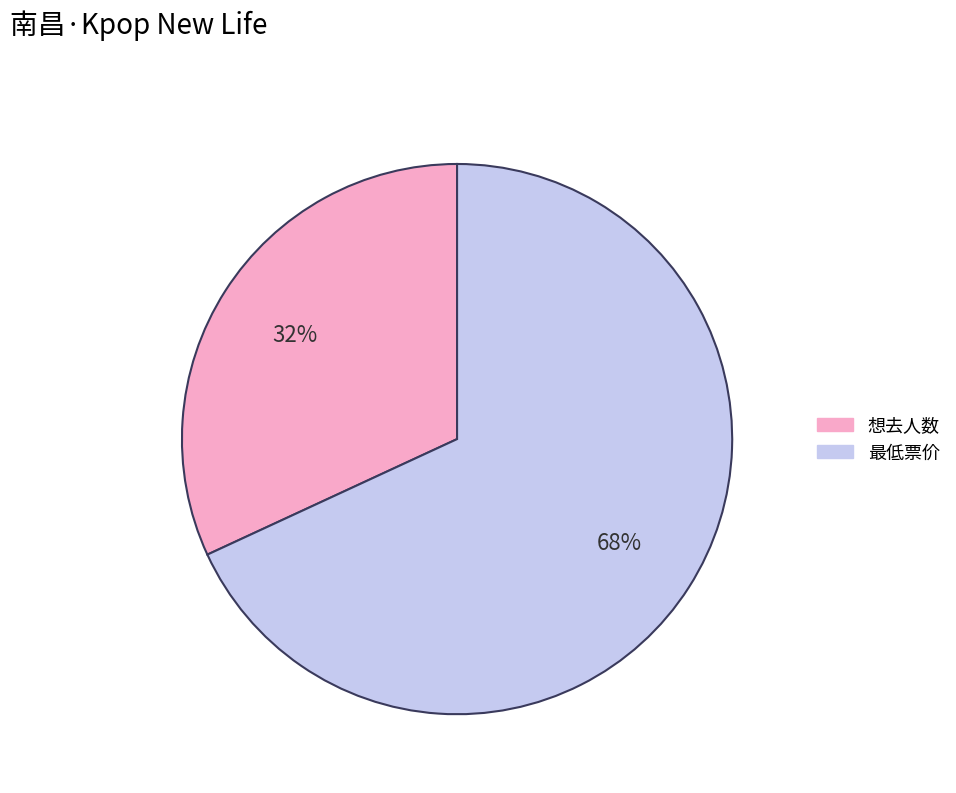

What is the largest slice in the pie chart?

最低票价